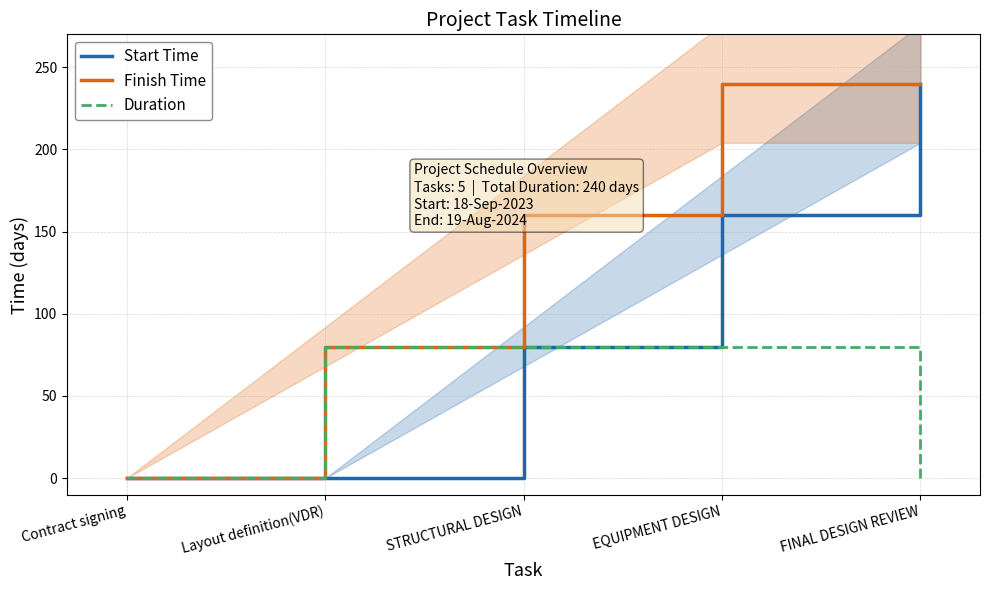

At how many categories does at least one series exceed 156?

3